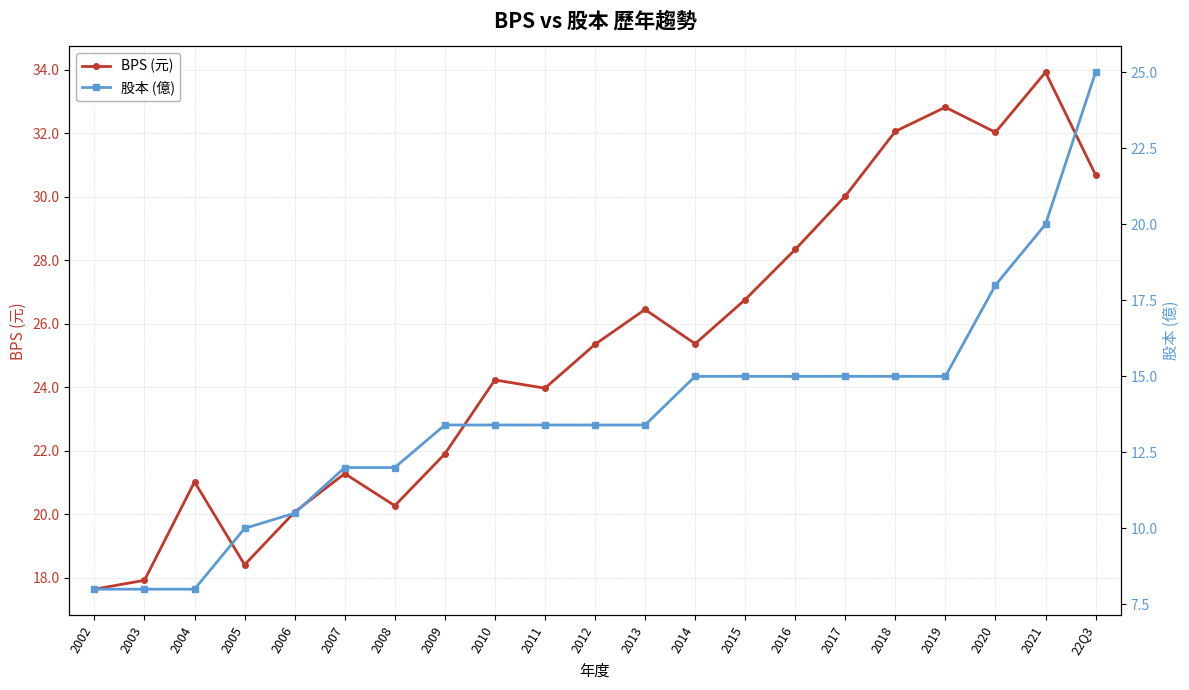

The value of BPS (元) at 2015 is 26.8. True or false?

True